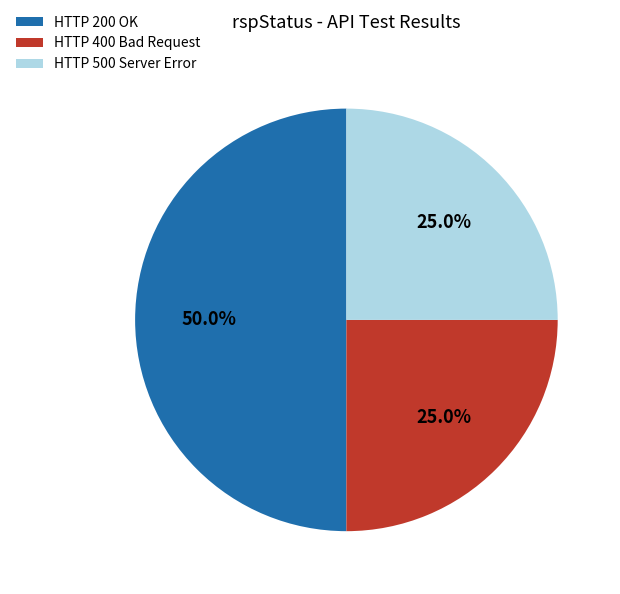

What is the largest slice in the pie chart?

HTTP 200 OK